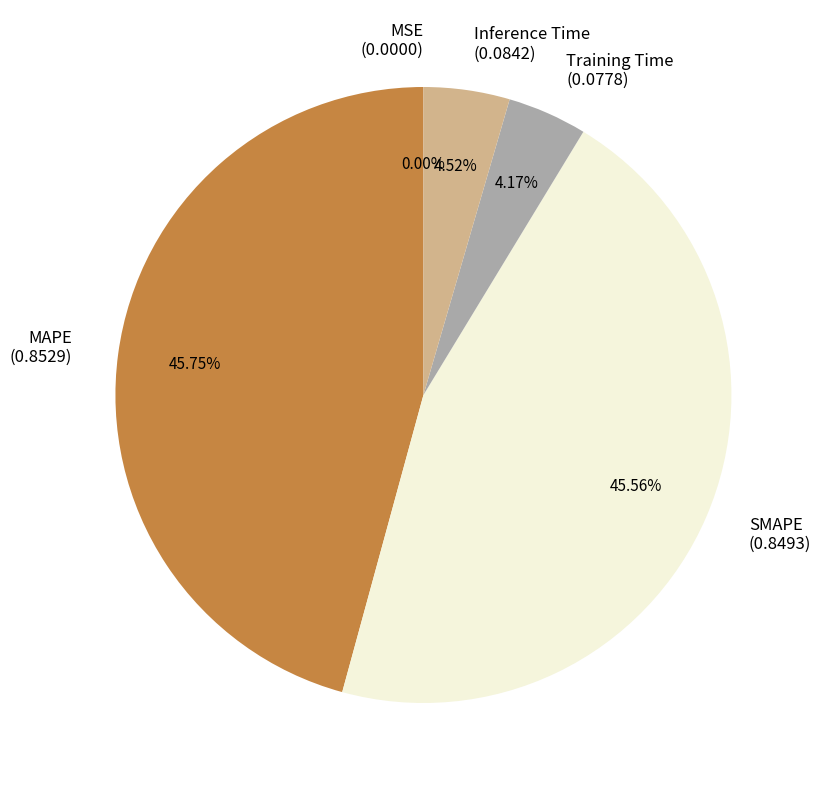

Which has a higher value, Training Time (0.0778) or MAPE (0.8529)?

MAPE (0.8529)